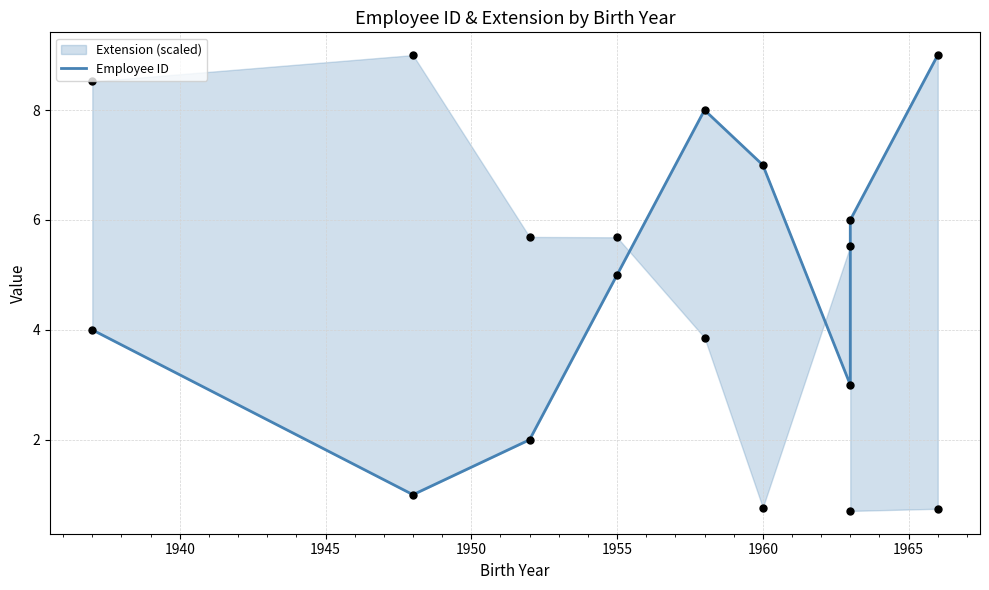

Which has a higher value, 1940 or 1965?

1965